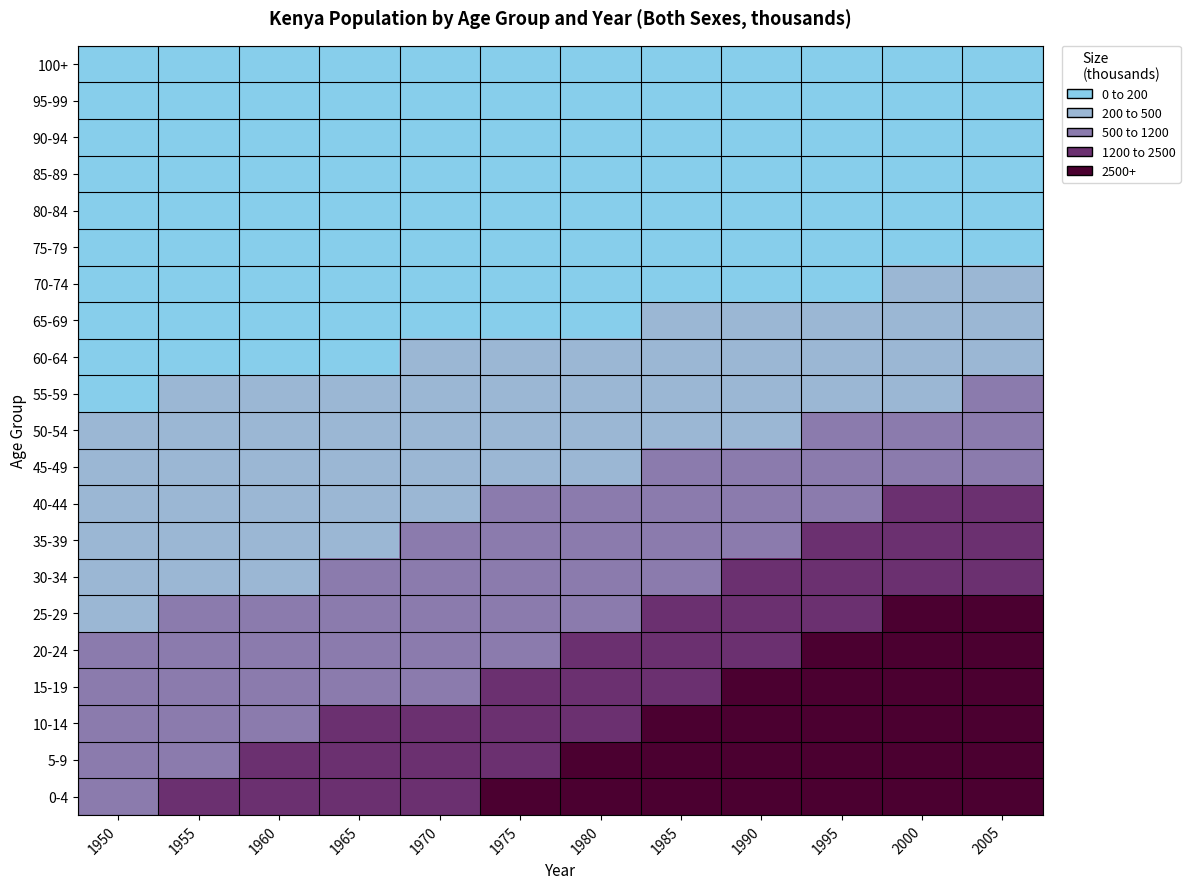

Reading left to right, extract all data points from this chart.

0-4: 1950=1056	1955=1356	1960=1602	1965=1904	1970=2282	1975=2799	1980=3374	1985=4014	1990=4508	1995=4746	2000=5539	2005=6208
5-9: 1950=707	1955=957	1960=1246	1965=1497	1970=1800	1975=2180	1980=2698	1985=3276	1990=3902	1995=4386	2000=4600	2005=5383
10-14: 1950=654	1955=681	1960=928	1965=1216	1970=1467	1975=1770	1980=2151	1985=2668	1990=3241	1995=3862	2000=4325	2005=4533
15-19: 1950=623	1955=636	1960=665	1965=908	1970=1194	1975=1445	1980=1749	1985=2130	1990=2643	1995=3221	2000=3810	2005=4267
20-24: 1950=526	1955=602	1960=617	1965=645	1970=885	1975=1169	1980=1421	1985=1725	1990=2101	1995=2633	2000=3153	2005=3732
25-29: 1950=438	1955=505	1960=580	1965=593	1970=623	1975=860	1980=1144	1985=1395	1990=1693	1995=2092	2000=2543	2005=3047
30-34: 1950=379	1955=418	1960=484	1965=556	1970=572	1975=603	1980=839	1985=1120	1990=1364	1995=1674	2000=1990	2005=2419
35-39: 1950=335	1955=359	1960=399	1965=462	1970=533	1975=551	1980=586	1985=818	1990=1089	1995=1333	2000=1565	2005=1858
40-44: 1950=300	1955=315	1960=340	1965=378	1970=441	1975=512	1980=532	1985=568	1990=790	1995=1051	2000=1228	2005=1439
45-49: 1950=263	1955=280	1960=296	1965=320	1970=358	1975=420	1980=490	1985=512	1990=545	1995=755	2000=959	2005=1118
50-54: 1950=226	1955=243	1960=260	1965=275	1970=300	1975=337	1980=398	1985=467	1990=486	1995=514	2000=682	2005=863
55-59: 1950=184	1955=205	1960=221	1965=237	1970=253	1975=277	1980=314	1985=372	1990=436	1995=449	2000=457	2005=603
60-64: 1950=146	1955=161	1960=180	1965=195	1970=211	1975=227	1980=251	1985=286	1990=338	1995=390	2000=387	2005=392
65-69: 1950=108	1955=120	1960=134	1965=150	1970=164	1975=179	1980=194	1985=217	1990=246	1995=286	2000=319	2005=315
70-74: 1950=69	1955=80	1960=90	1965=101	1970=115	1975=127	1980=140	1985=154	1990=171	1995=190	2000=213	2005=235
75-79: 1950=41	1955=44	1960=51	1965=58	1970=66	1975=76	1980=85	1985=96	1990=104	1995=113	2000=121	2005=135
80-84: 1950=15	1955=20	1960=21	1965=25	1970=29	1975=33	1980=39	1985=45	1990=50	1995=53	2000=55	2005=58
85-89: 1950=5	1955=5	1960=6	1965=7	1970=8	1975=9	1980=11	1985=13	1990=15	1995=16	2000=16	2005=17
90-94: 1950=1	1955=1	1960=1	1965=1	1970=1	1975=1	1980=1	1985=2	1990=2	1995=2	2000=2	2005=2
95-99: 1950=0	1955=0	1960=0	1965=0	1970=0	1975=0	1980=0	1985=0	1990=0	1995=0	2000=0	2005=0
100+: 1950=0	1955=0	1960=0	1965=0	1970=0	1975=0	1980=0	1985=0	1990=0	1995=0	2000=0	2005=0